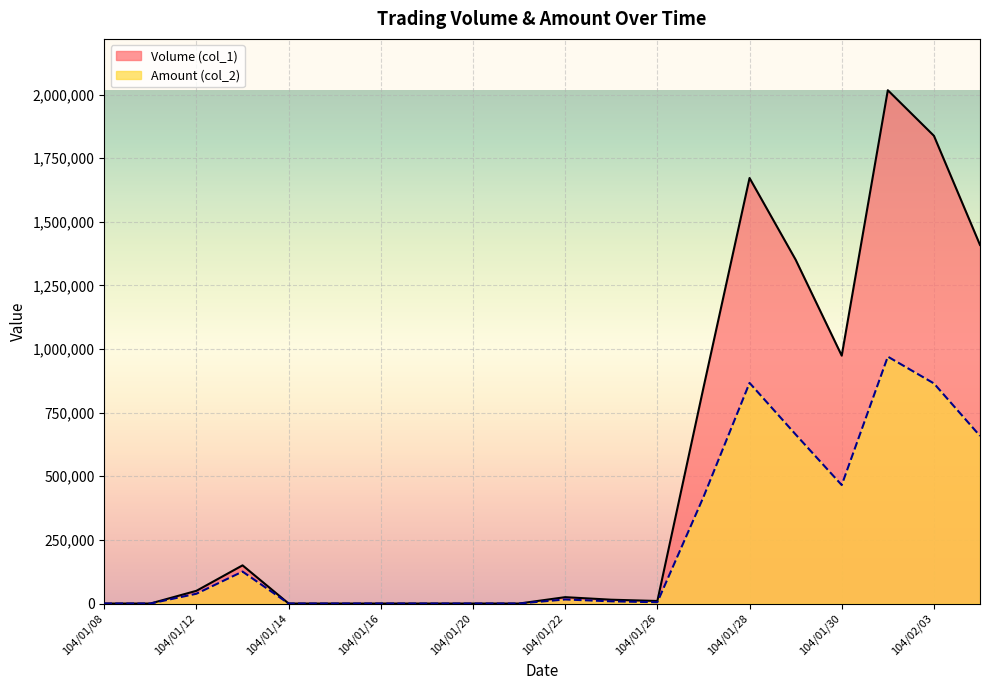

Which series has the widest spread of values?

Volume (col_1)